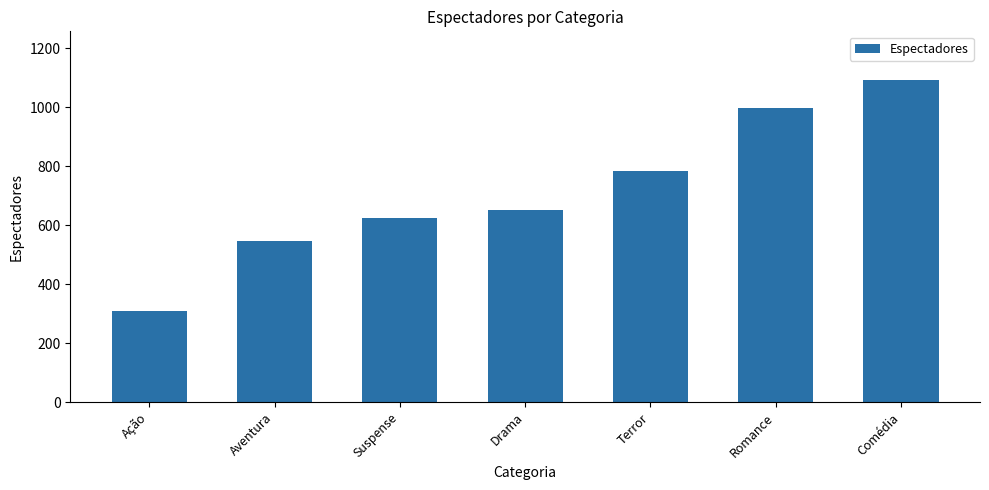

Rank the categories by value from lowest to highest.

Ação, Aventura, Suspense, Drama, Terror, Romance, Comédia